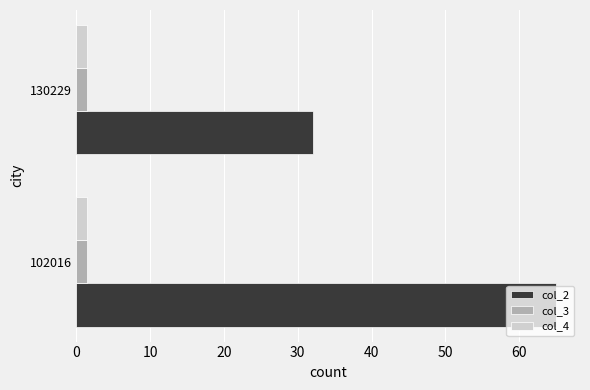

True or false: col_2 has a value of 65.0 at 102016.

True